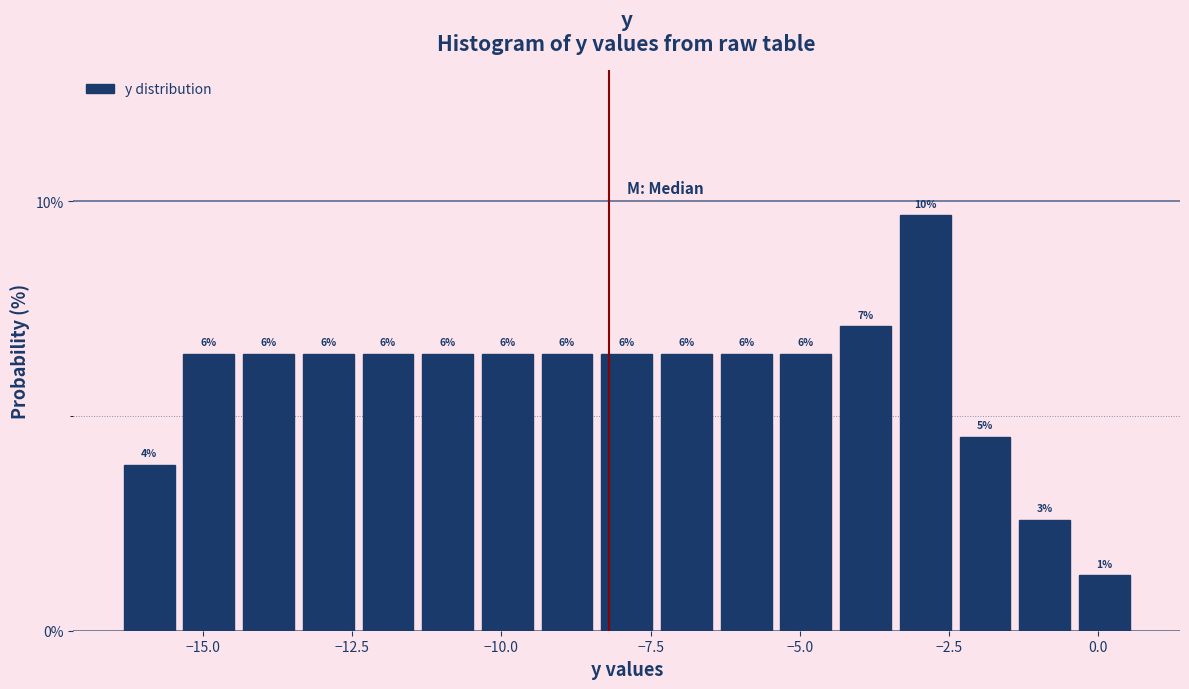

Read against the x-axis, roughly where is the centre of the tallest bar?

-3.0